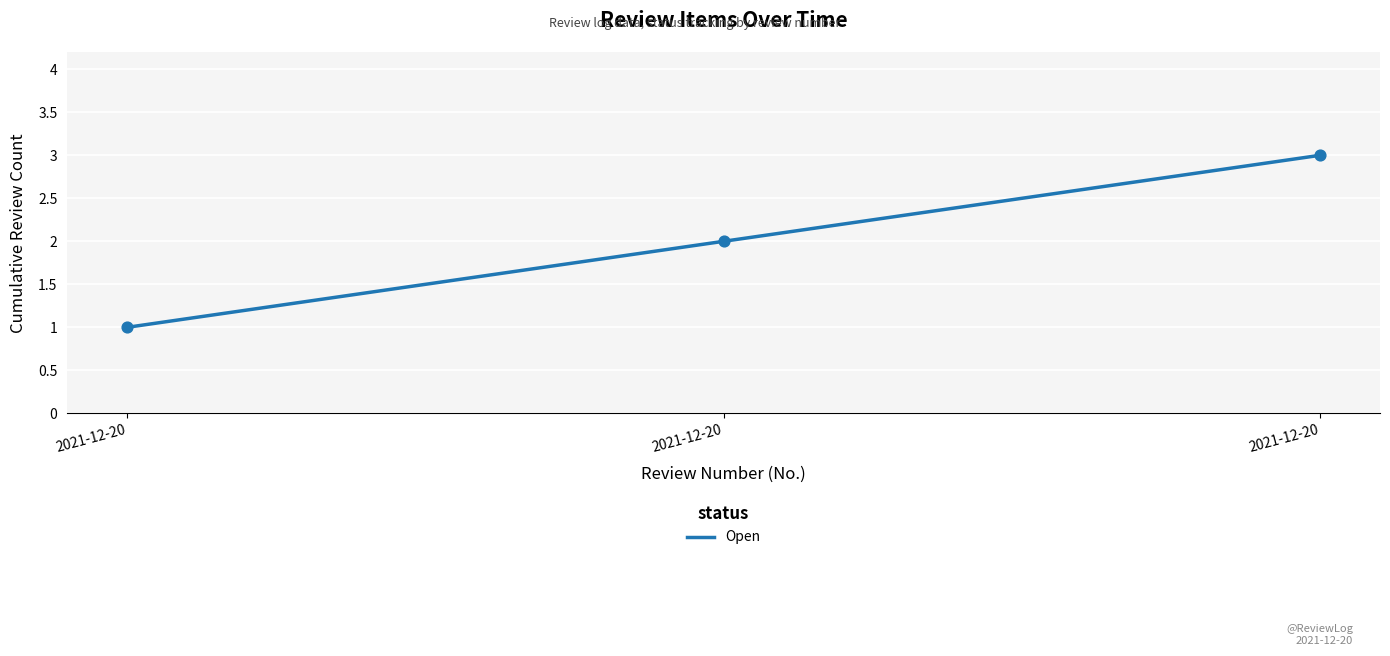

What is the ratio of the value at 2021-12-20 to the value at 2021-12-20?

1.5